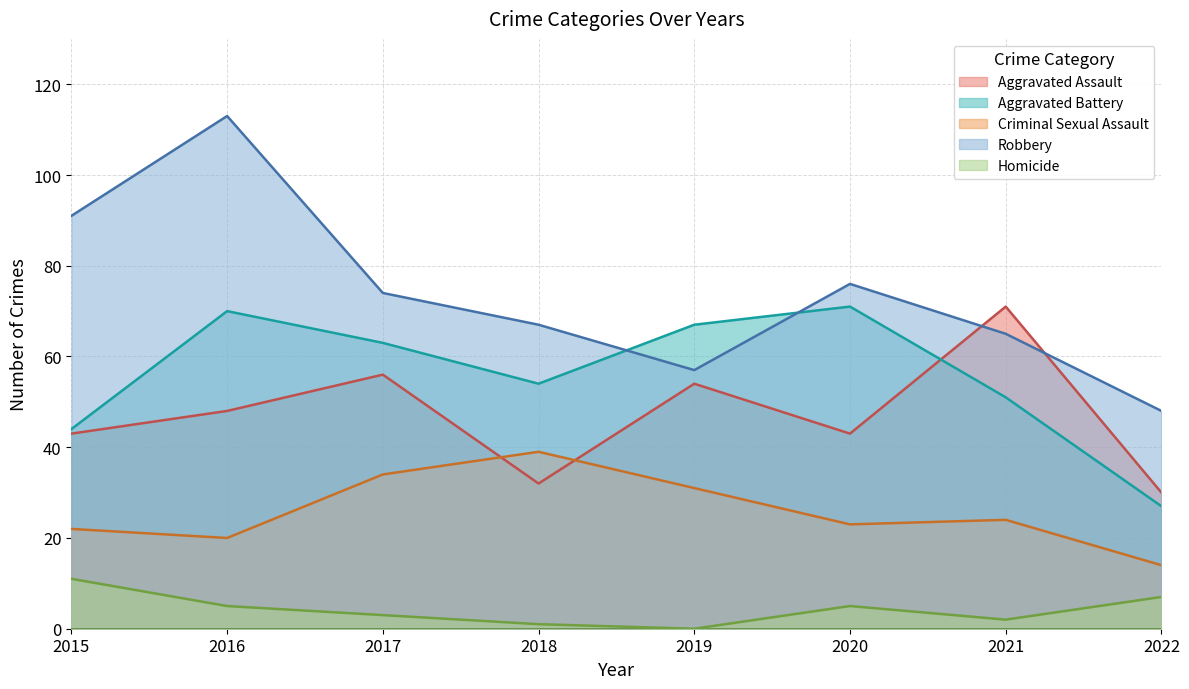

Rank the series at 2018 from lowest to highest value.

Homicide, Aggravated Assault, Criminal Sexual Assault, Aggravated Battery, Robbery